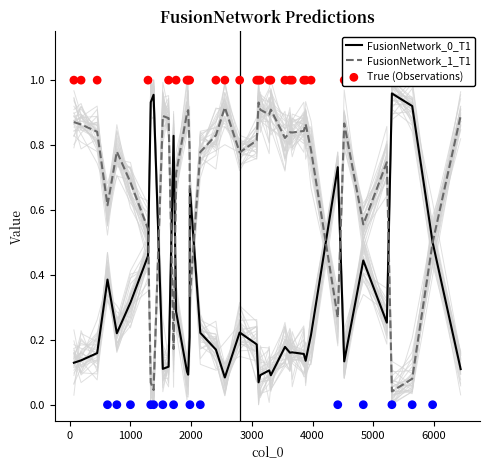

Which series reaches the minimum Y coordinate?

True (Observations)